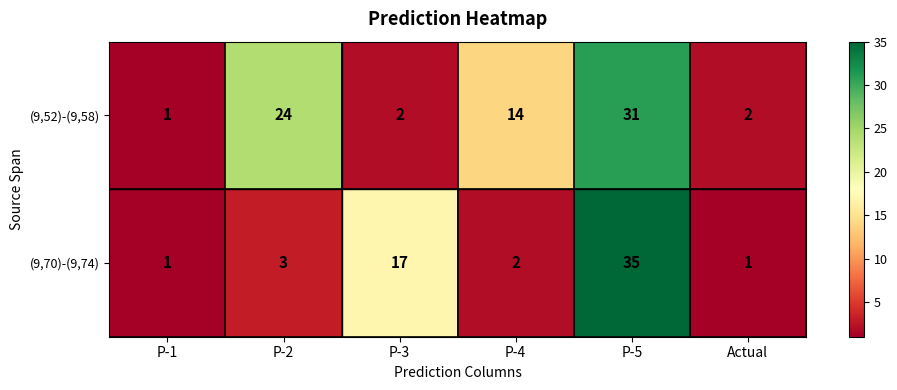

The (9,70)-(9,74) series shows 12 at P-3. True or false?

False